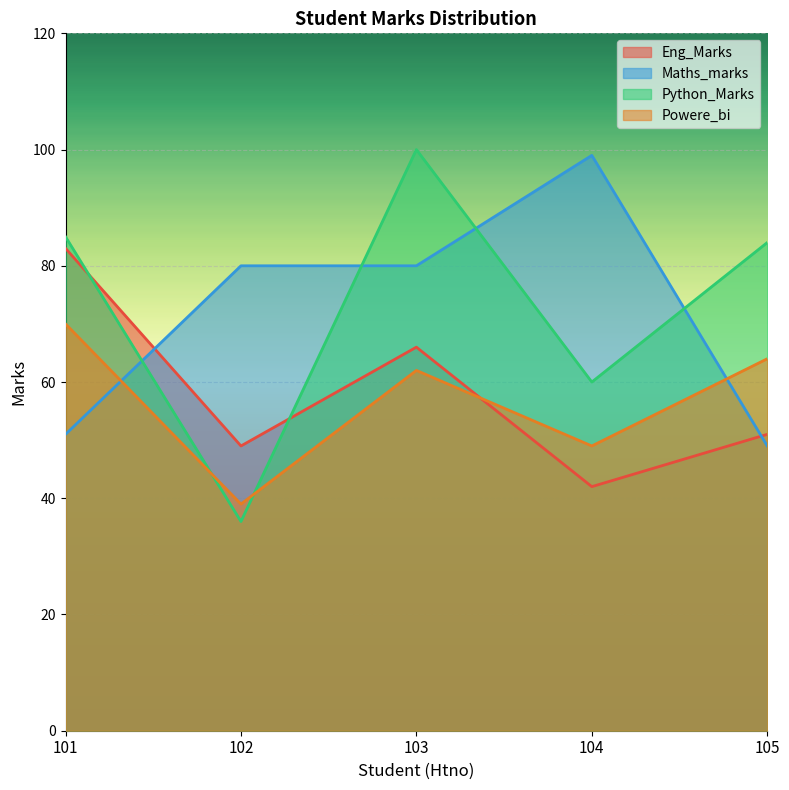

What is the sum of all Python_Marks values?

365